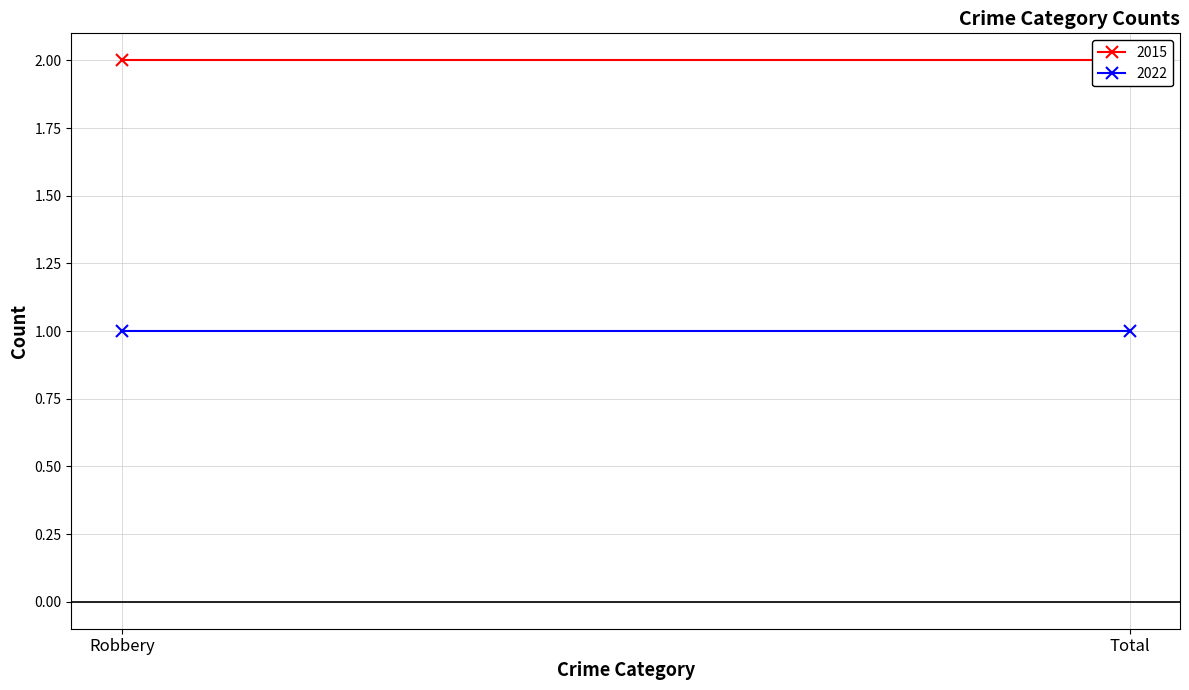

Reading right to left, extract all data points from this chart.

2015: Total=2	Robbery=2
2022: Total=1	Robbery=1